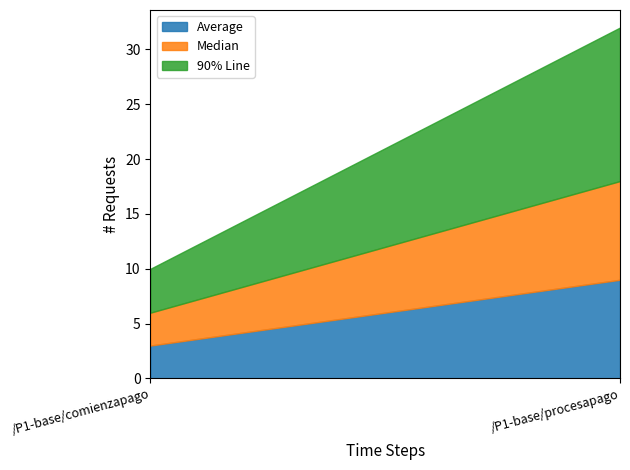

At which category does the chart reach its peak across all series?

/P1-base/procesapago